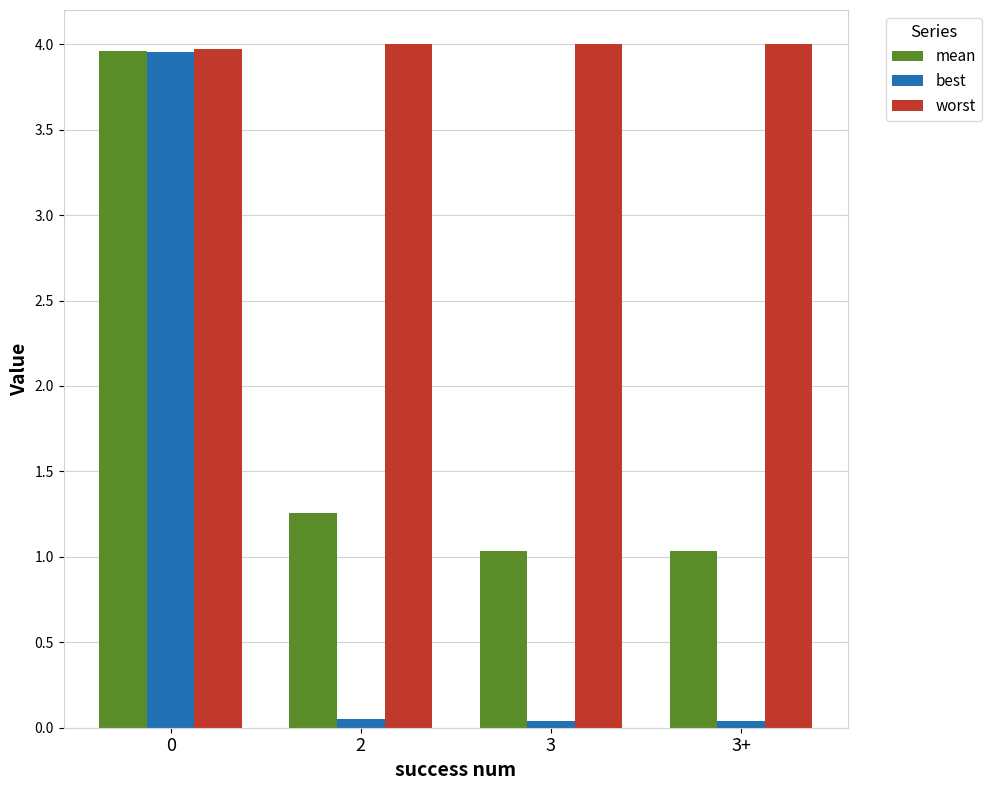

Which series has the largest total across all categories?

worst